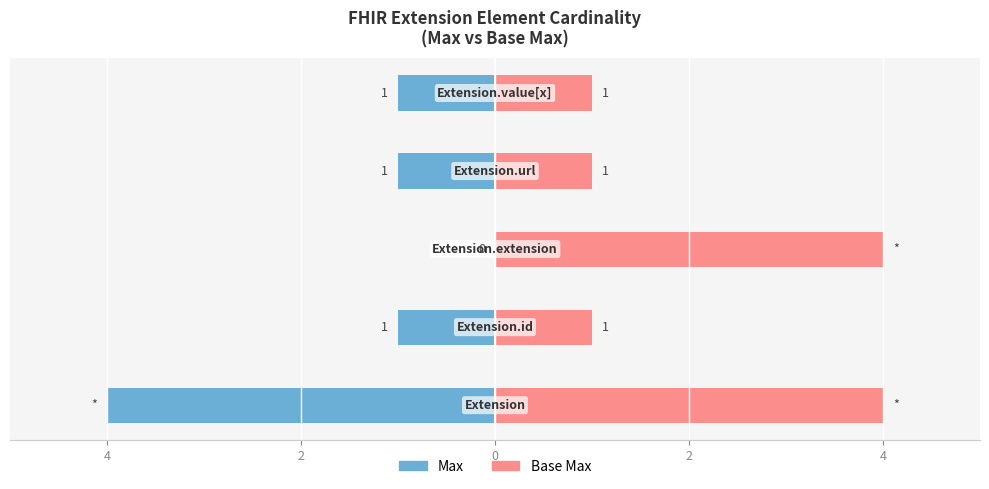

What is the value of the Max bar at the 1st from the left?

-4